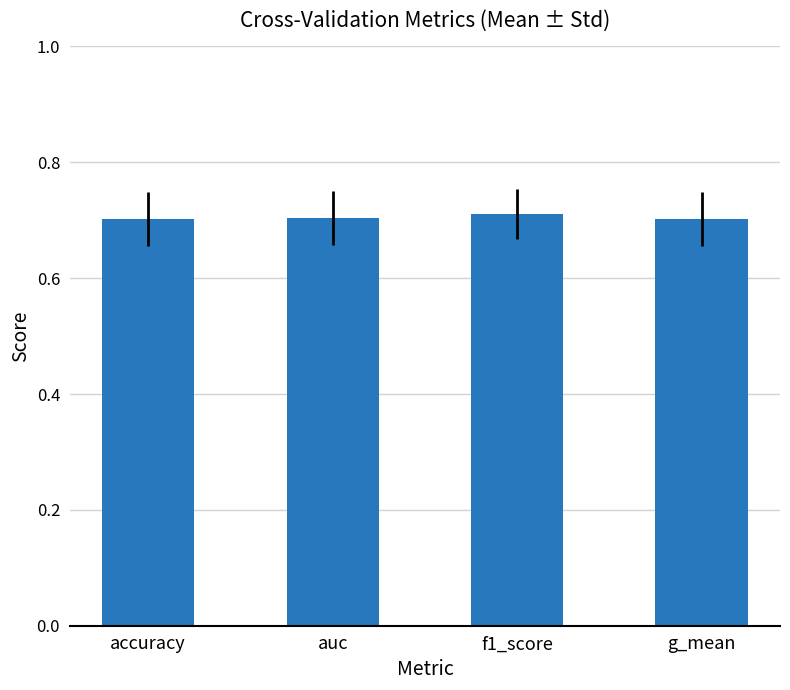

The value at auc is 0.7. True or false?

True